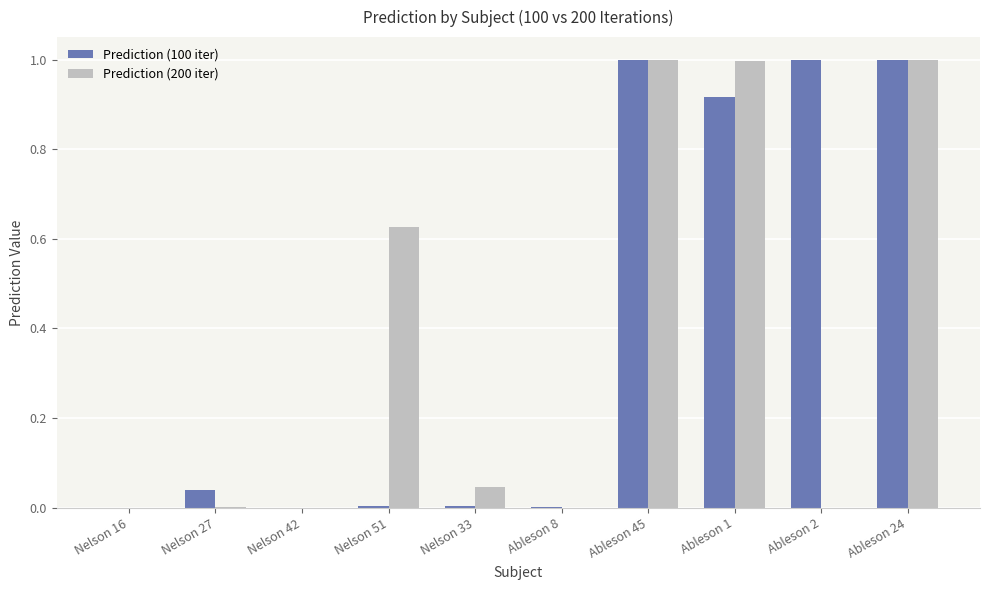

What is the sum of all Prediction (200 iter) values?

3.7